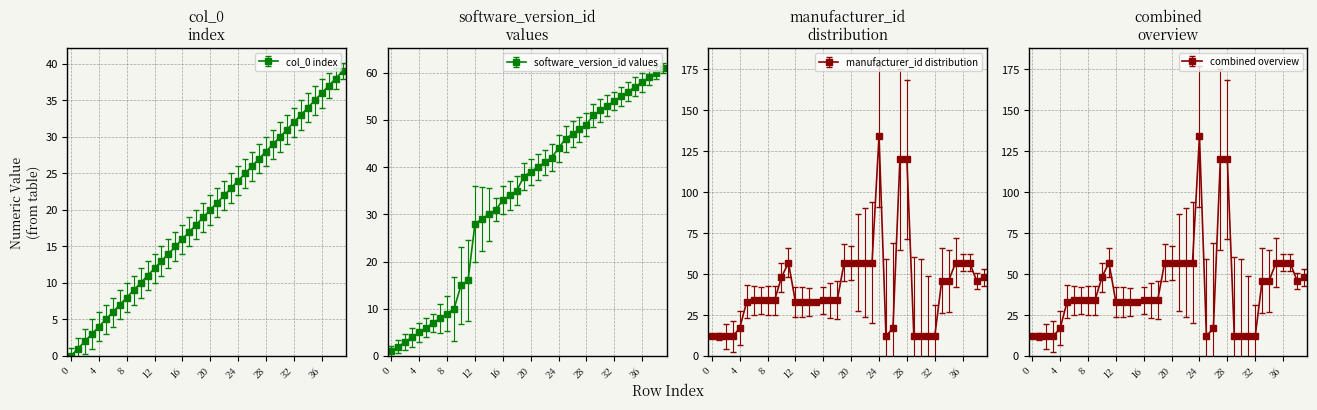

List the series in order of their peak value, highest first.

manufacturer_id, software_version_id, col_0